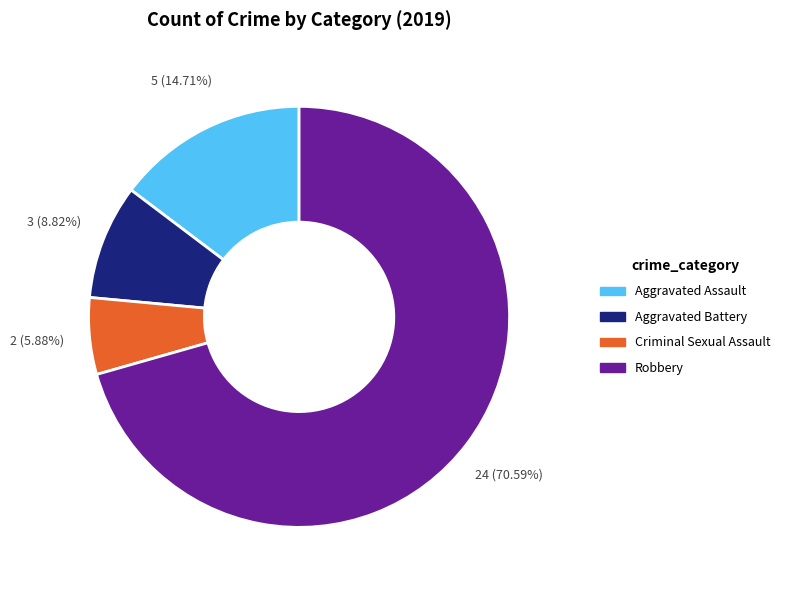

To the nearest percent, what percentage of the pie is Criminal Sexual Assault?

6%